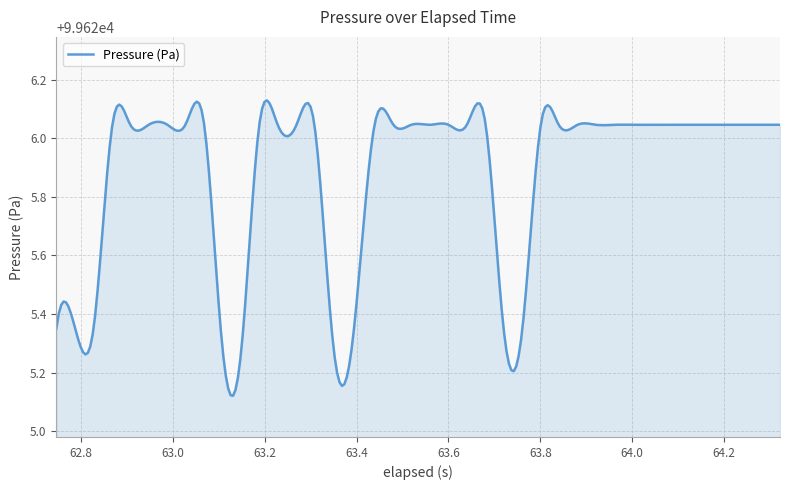

How many lines are shown in the chart?

1